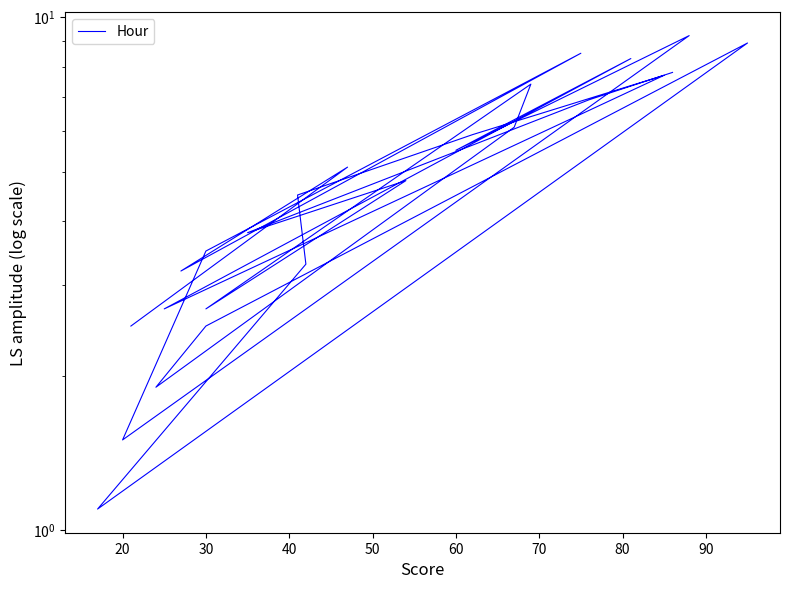

How many lines are shown in the chart?

1